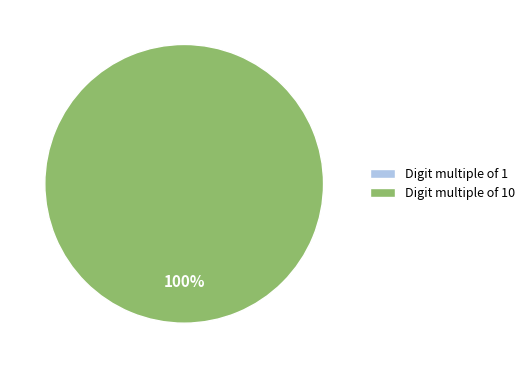

What is the change in value from 1 to 10?

+1